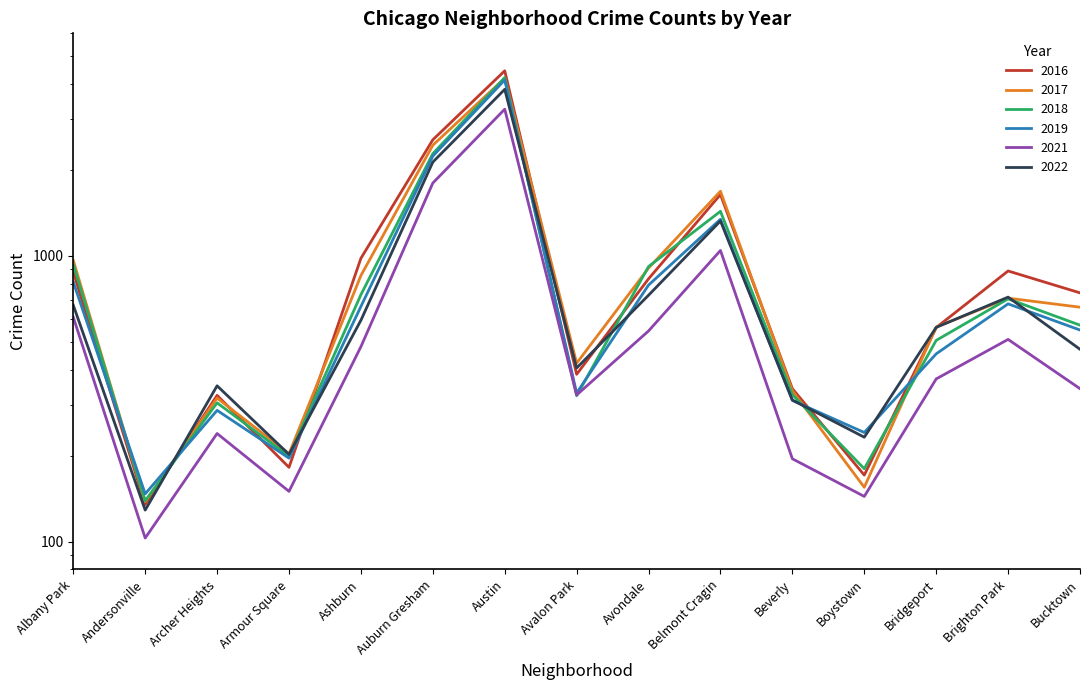

At which category does 2018 reach its first local valley?

Andersonville